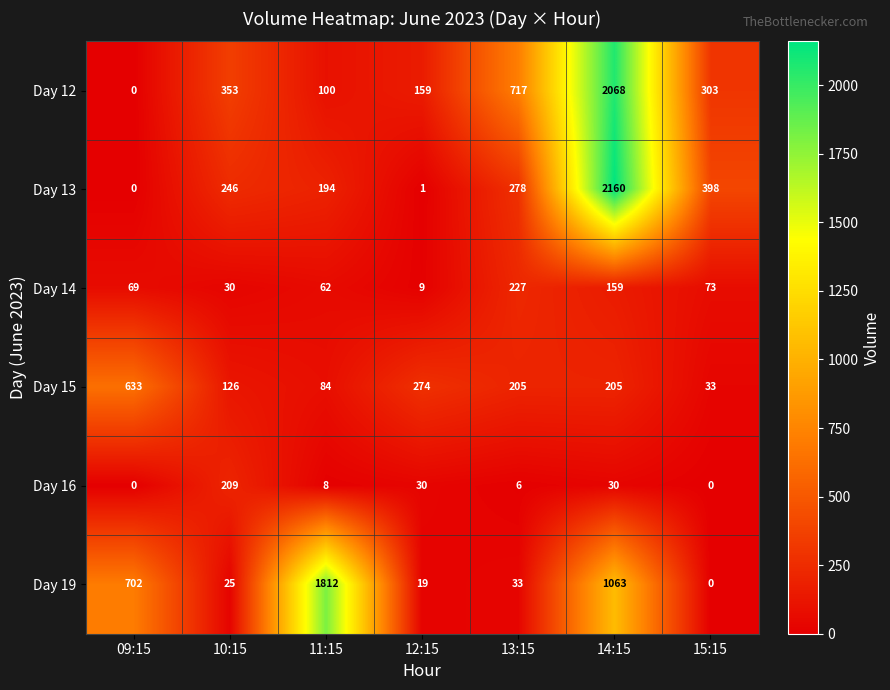

List the series in order of their peak value, lowest first.

Day 16, Day 14, Day 15, Day 19, Day 12, Day 13